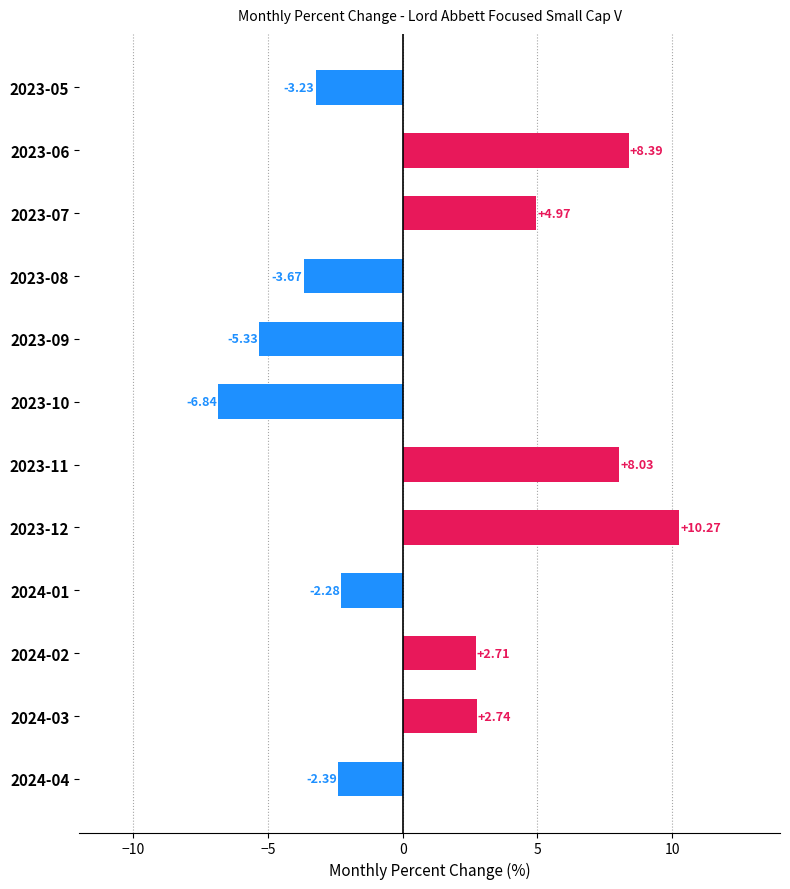

How many values are below 2?

6